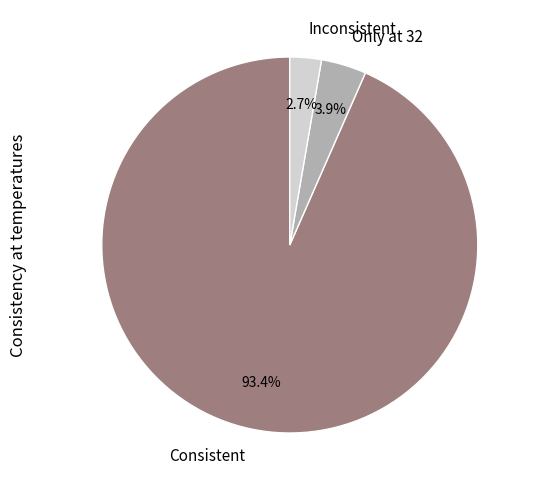

Which category has the biggest portion of the pie?

Consistent